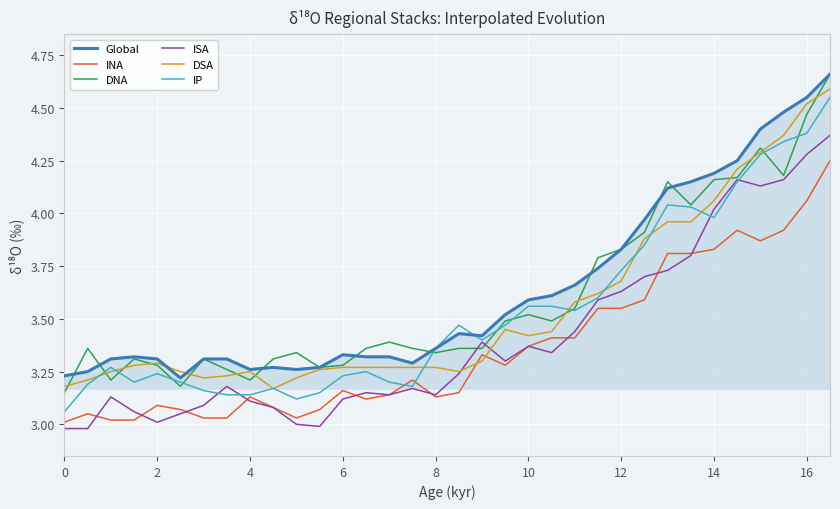

Which series ends up on top after the final intersection of DNA and ISA?

DNA